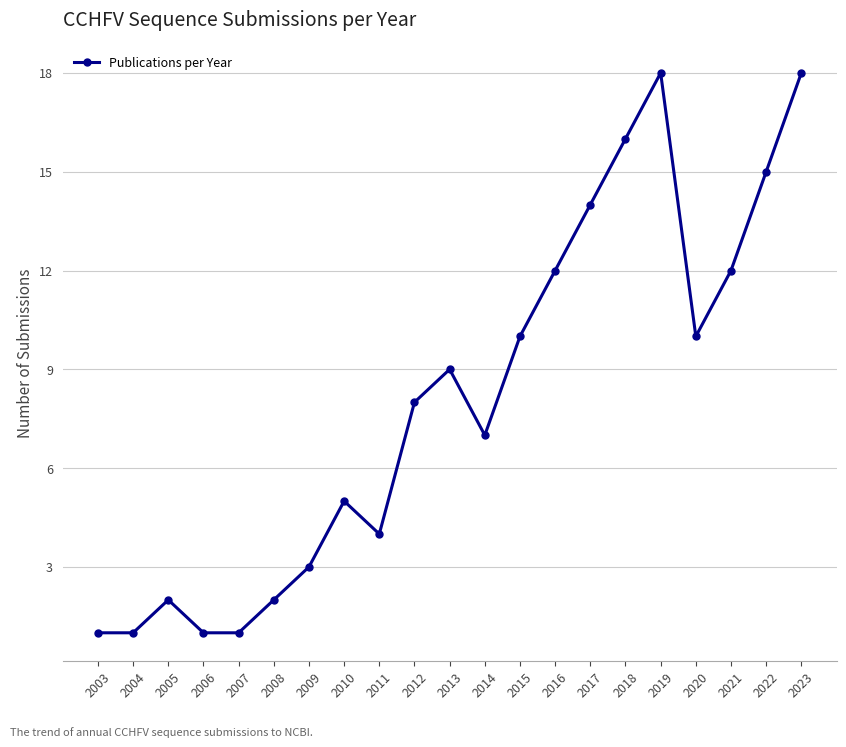

True or false: the data has more than 0 interior local peaks.

True